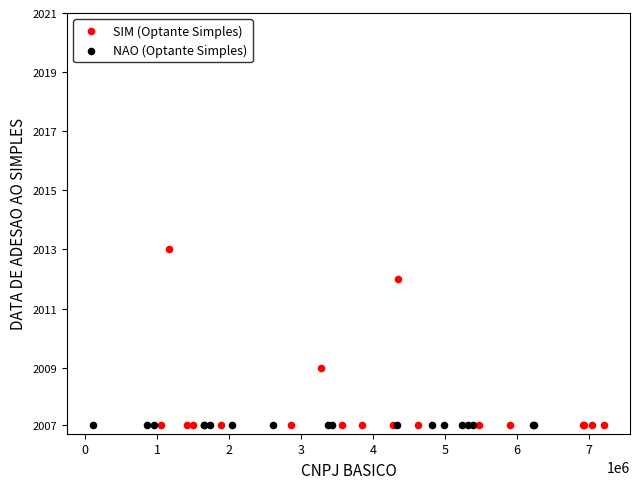

What are all the series names shown in the legend?

SIM (Optante Simples), NAO (Optante Simples)